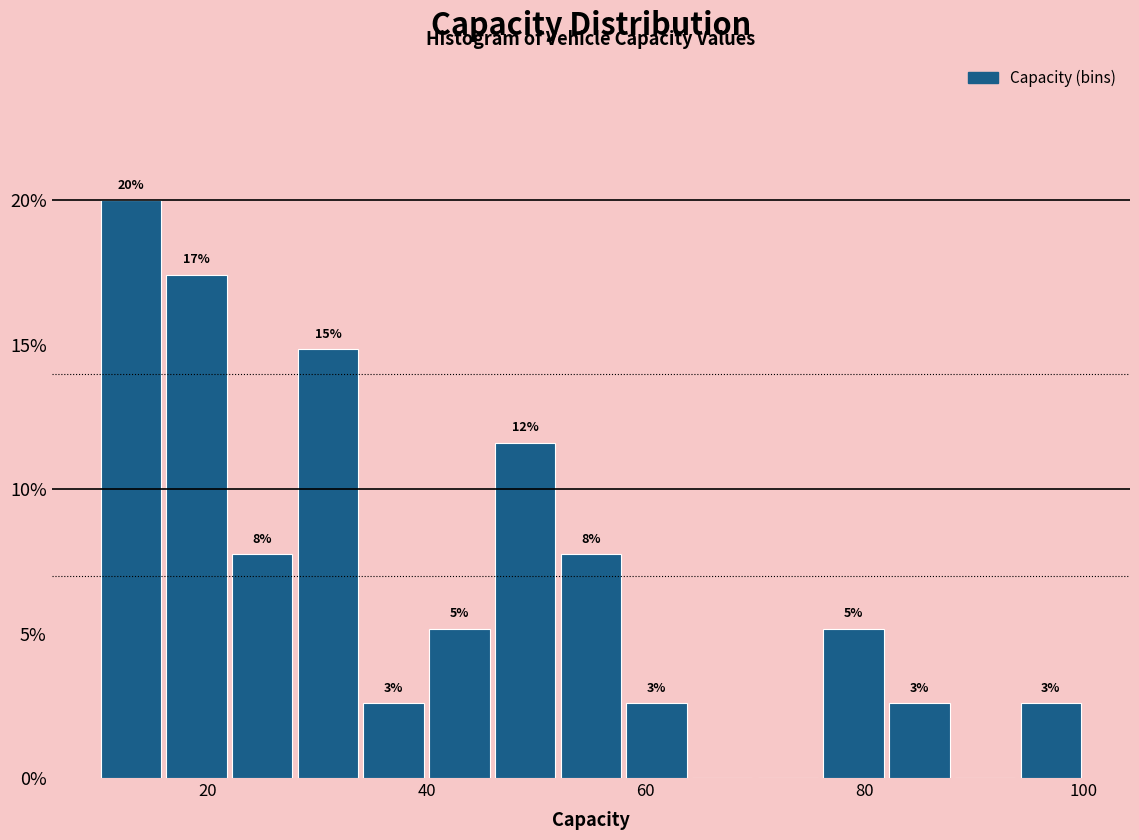

Around what value on the x-axis is the tallest bar? Give the approximate position of its centre, as read against the axis.

14